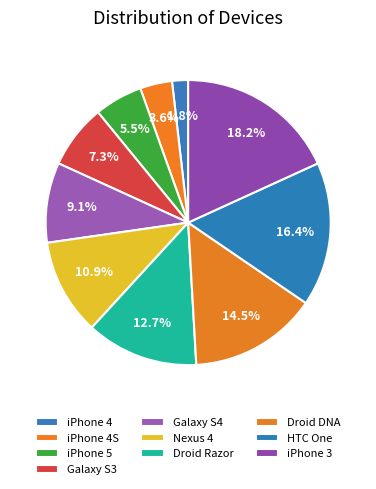

True or false: Droid DNA accounts for 8% of the total.

False